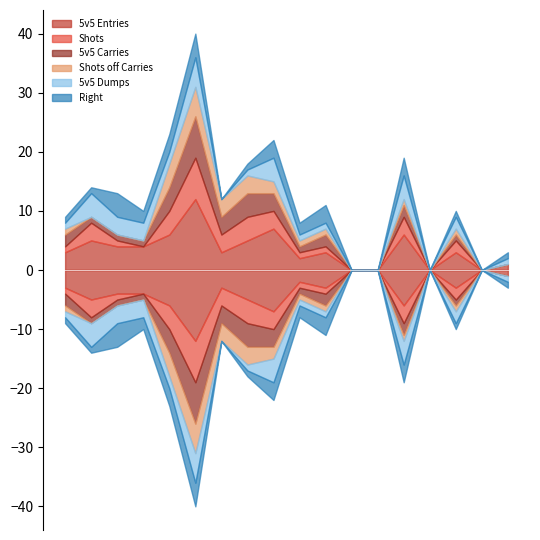

Does the chart have visible grid lines?

No